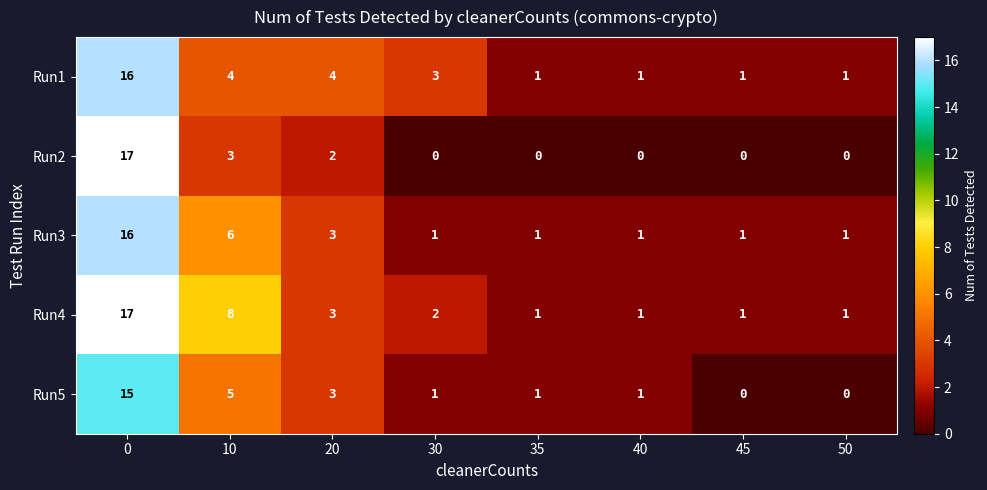

What is the highest value of the Run3 series?

16